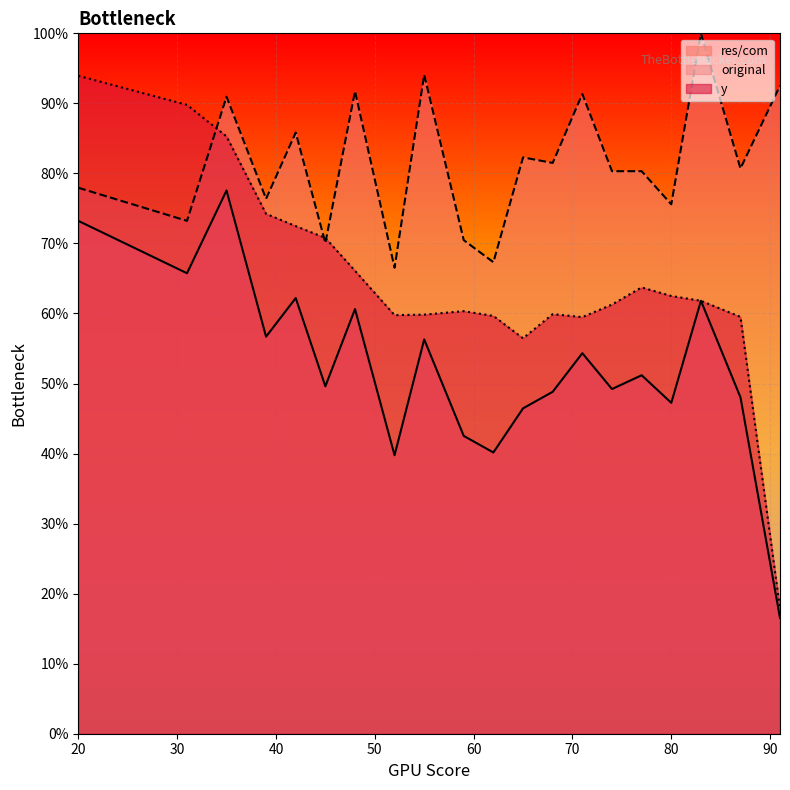

Is the value of original at 42 greater than the value of y at 55?

Yes